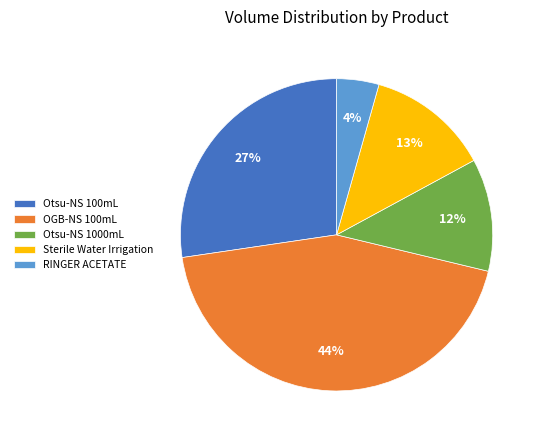

Is it true that Otsu-NS 100mL is 37% of the pie?

False